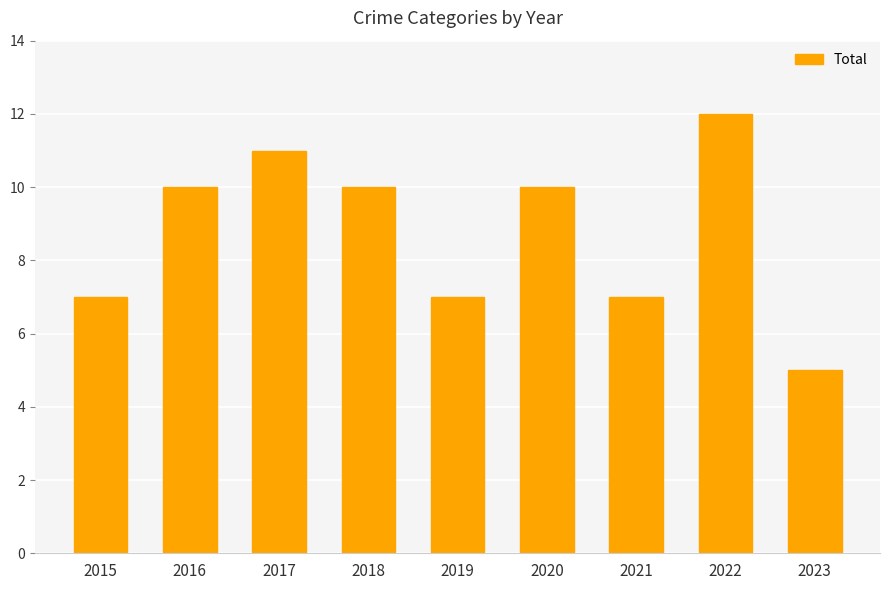

What value does the data have at 2018?

10